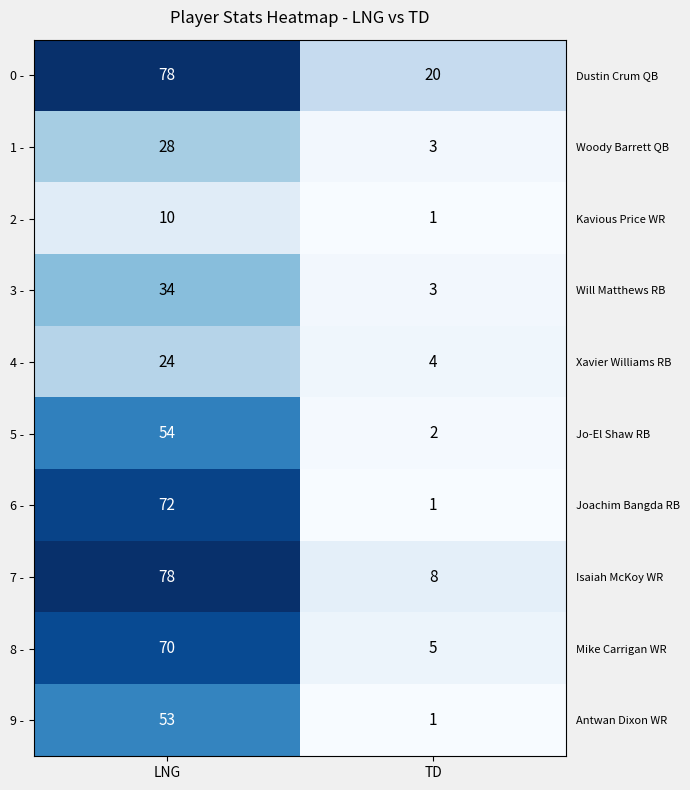

What is the approximate value of 4 - at TD, to the nearest 5?

5